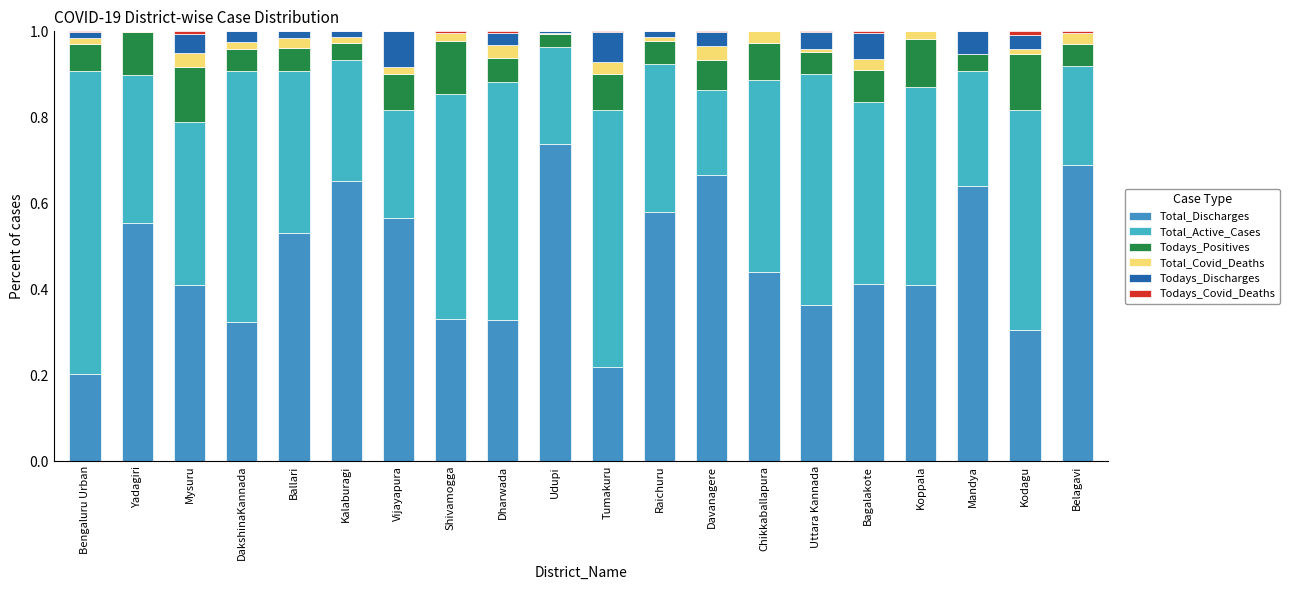

Does the chart contain stacked bars?

Yes